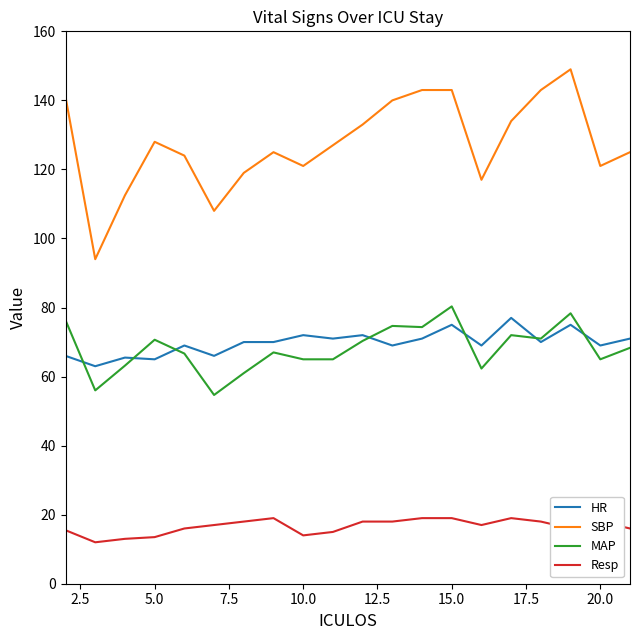

Which series has the widest spread of values?

SBP